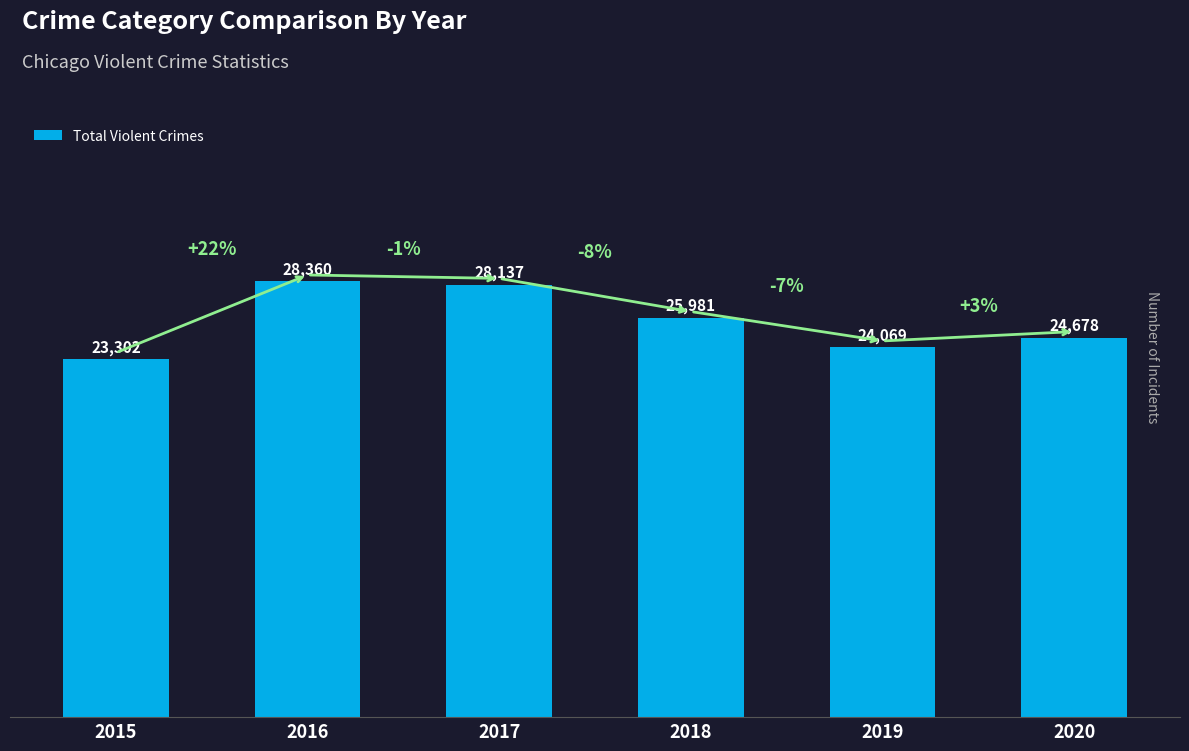

What is the value of the 5th bar from the left?

24069